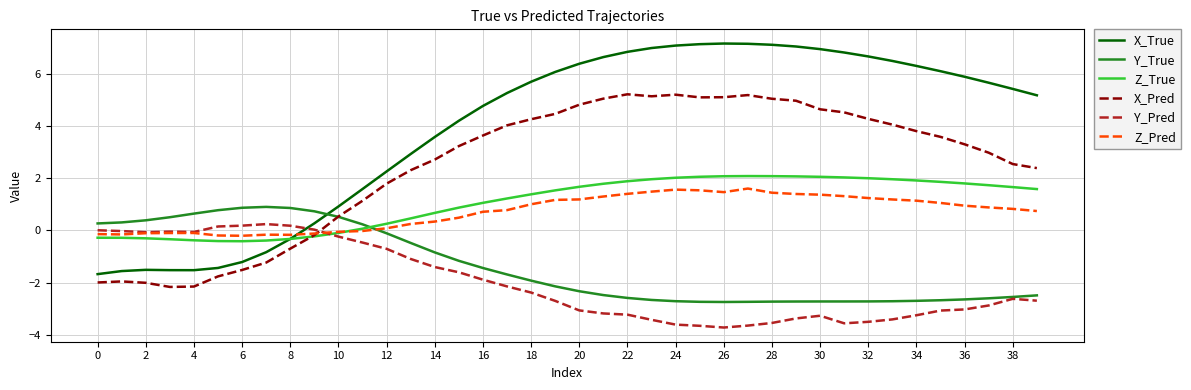

True or false: Z_True and Y_True cross at least once.

True